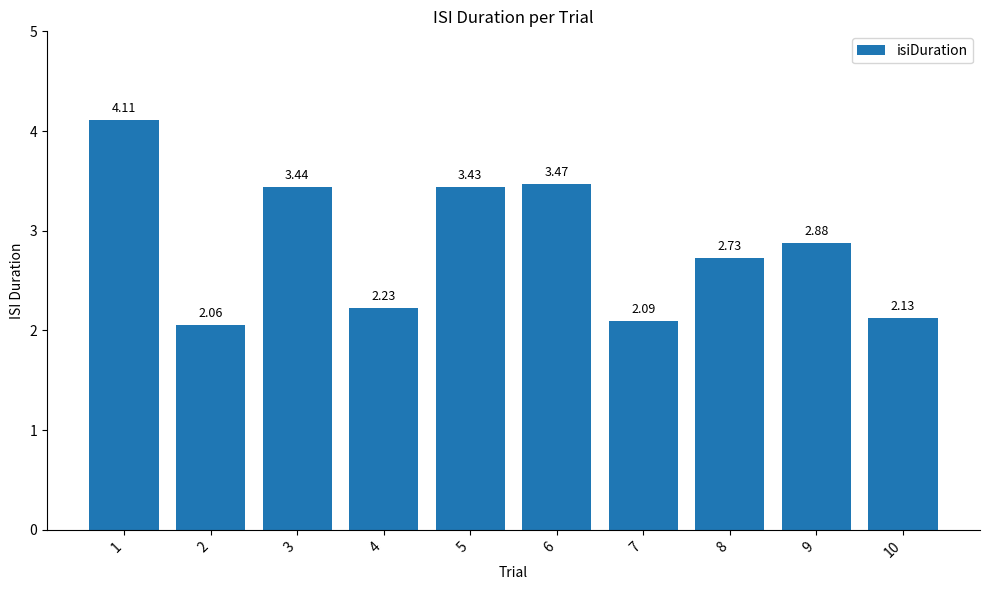

The chart shows a value of 5.3 at 6. True or false?

False